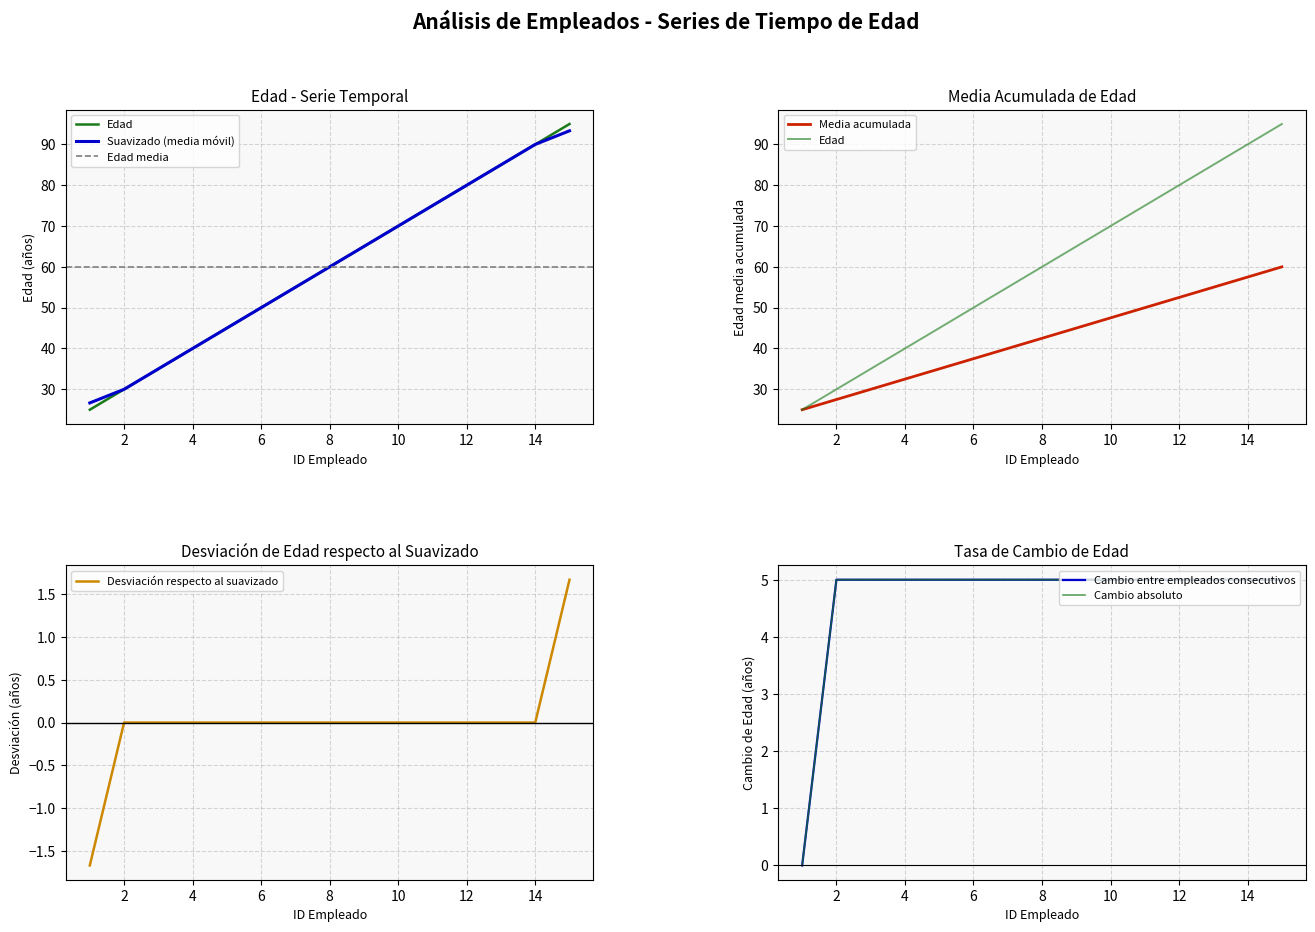

True or false: there are more than 1 points higher than both neighbors.

False